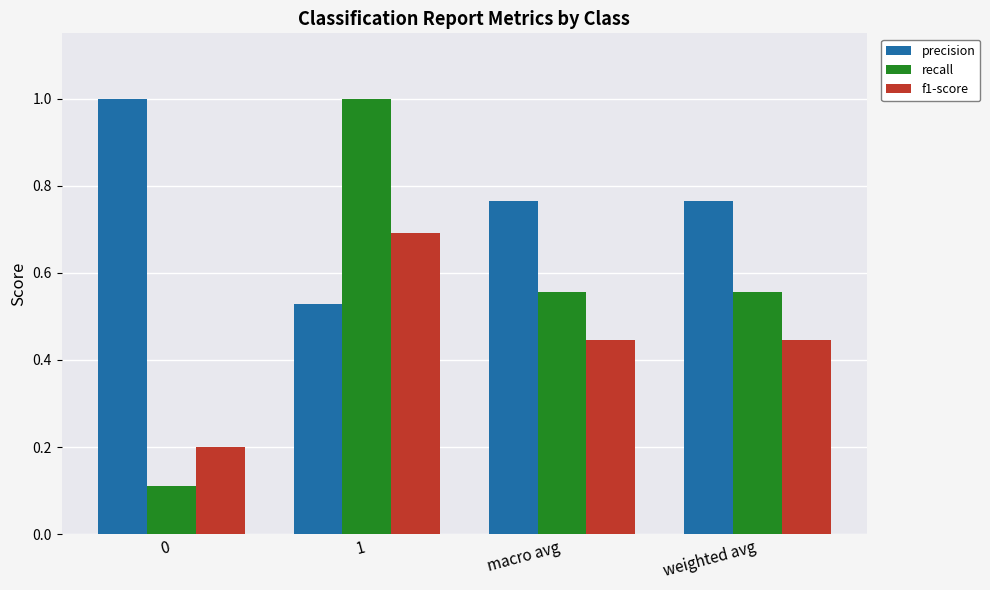

True or false: recall has a value of 1.7 at 1.

False